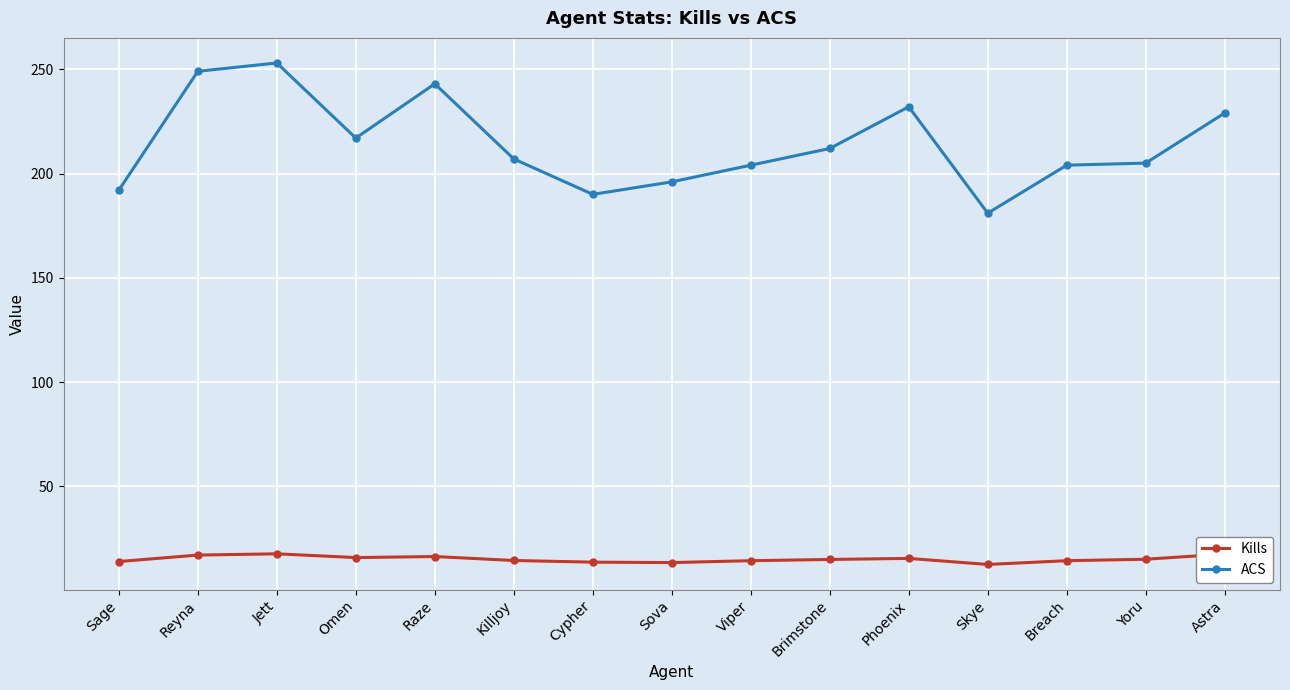

What is the highest value of the ACS series?

253.0